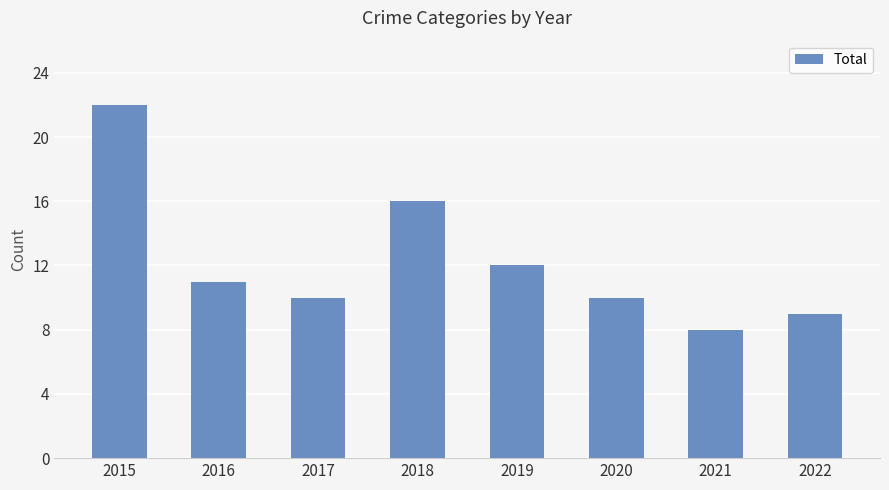

Which label corresponds to the smallest value in the chart?

2021